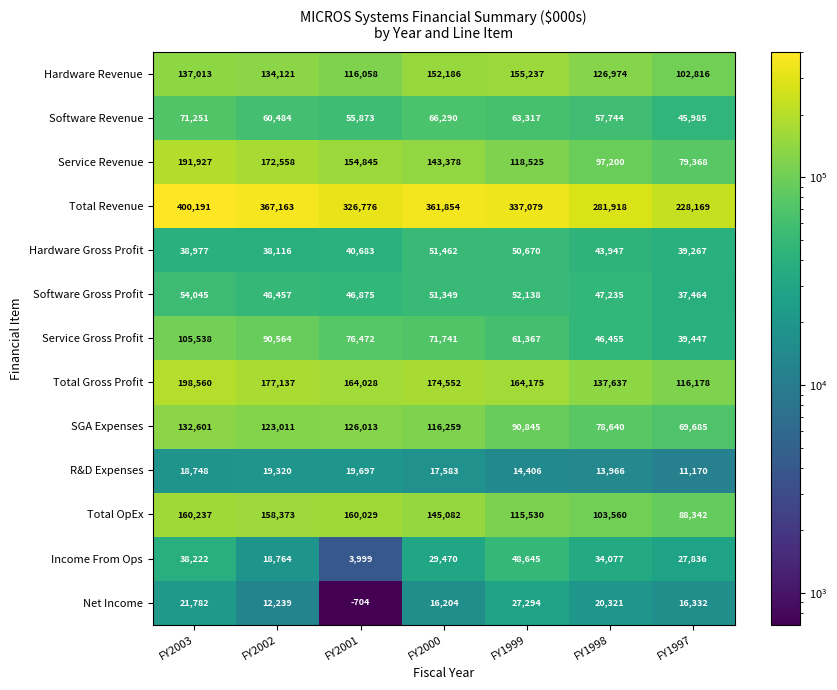

How many distinct data groups are displayed?

13